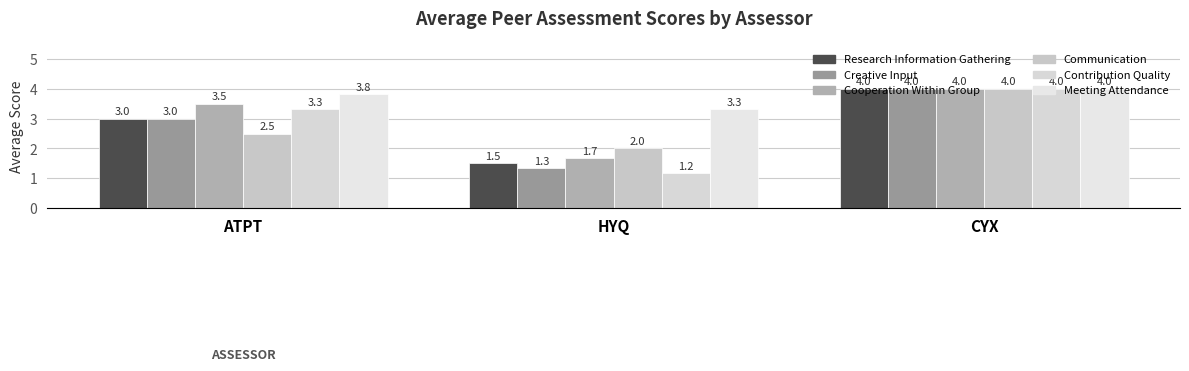

How many categories are shown in the chart?

3